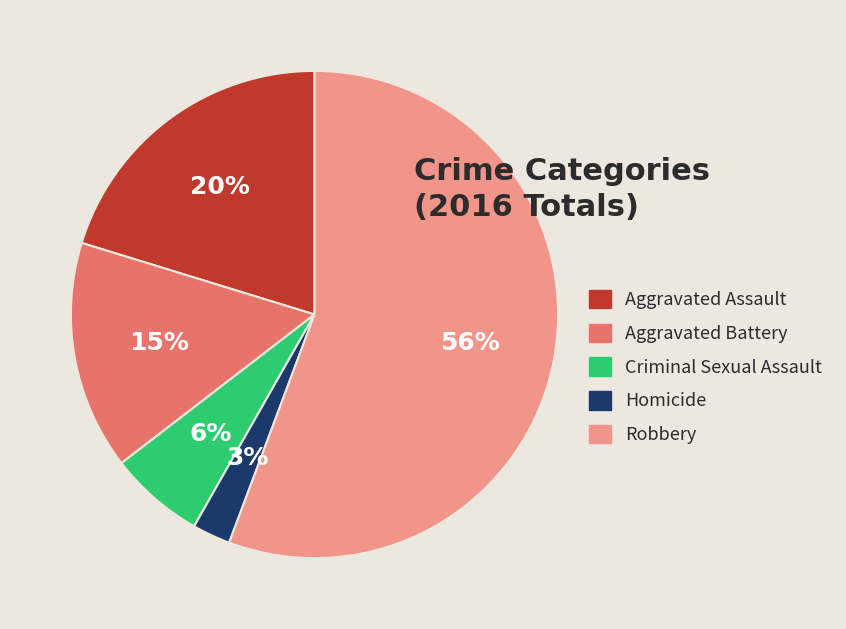

How many slices are in this pie chart?

5